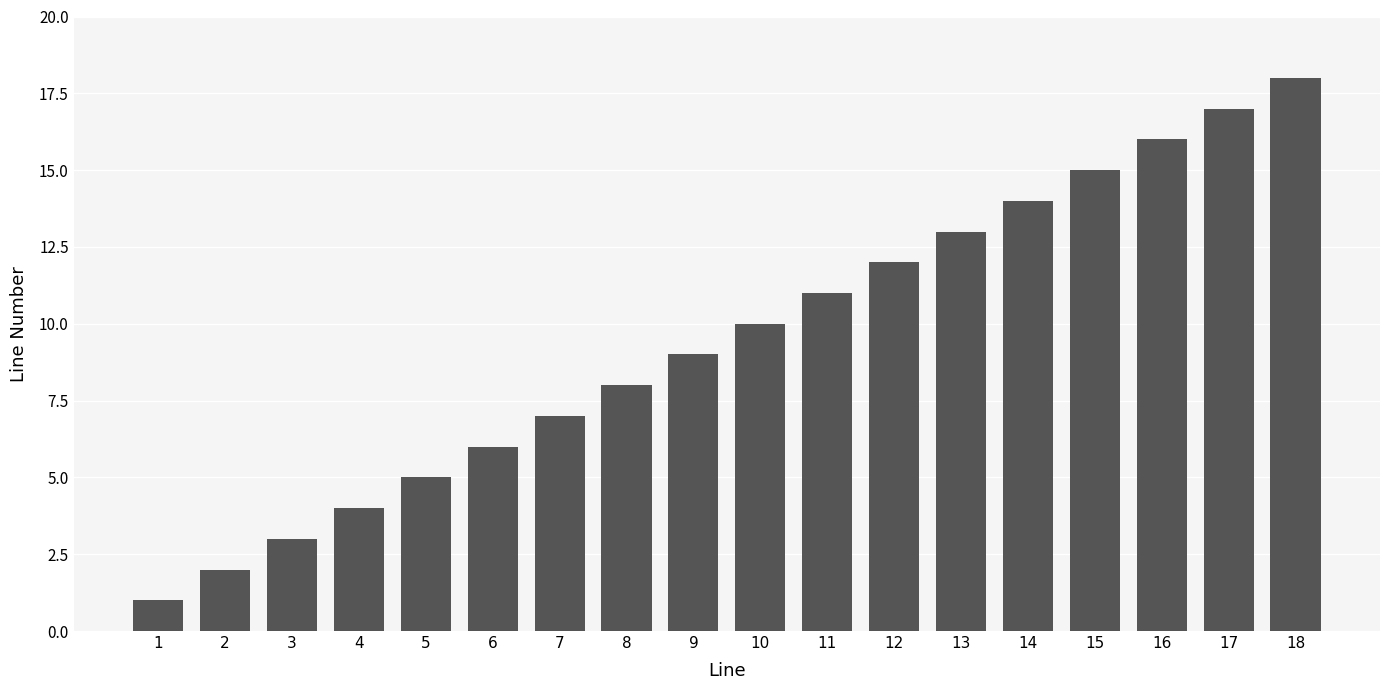

What is the difference between the values at 4 and 7?

3